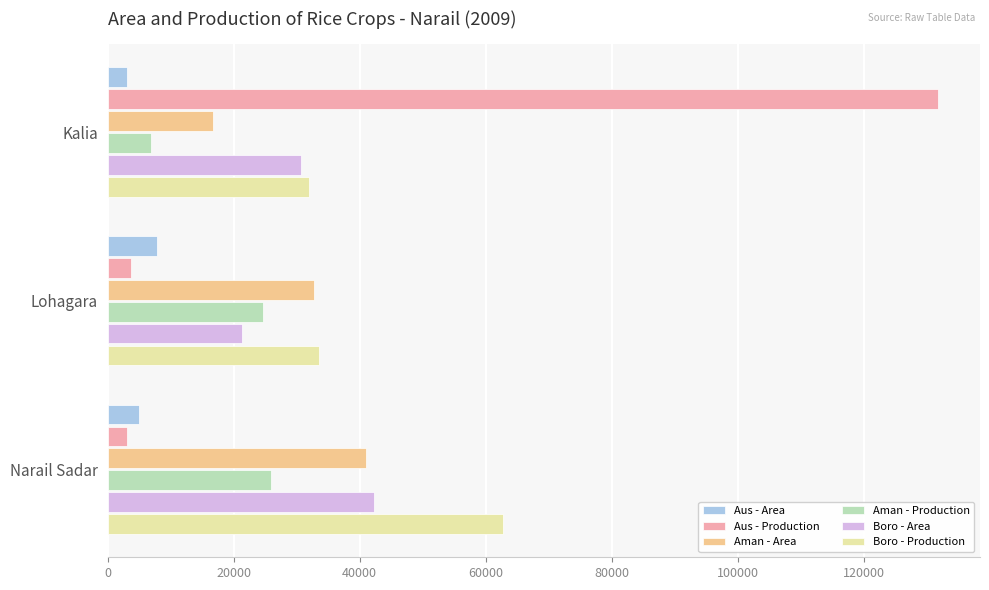

What are all the series names shown in the legend?

Aus - Area, Aus - Production, Aman - Area, Aman - Production, Boro - Area, Boro - Production